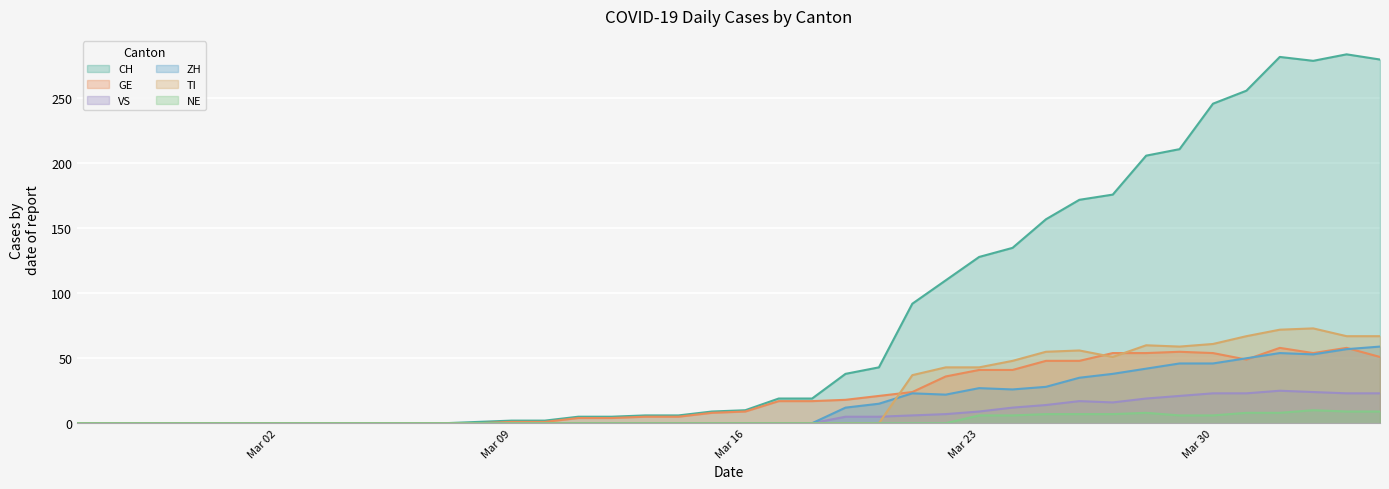

True or false: CH and VS intersect in this chart.

False